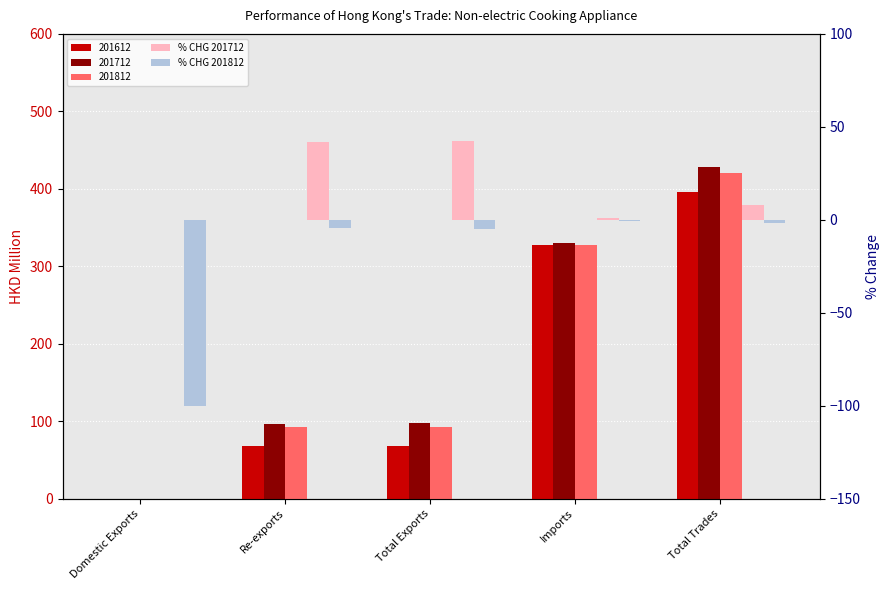

What is the highest value of the % CHG 201812 series?

-0.8